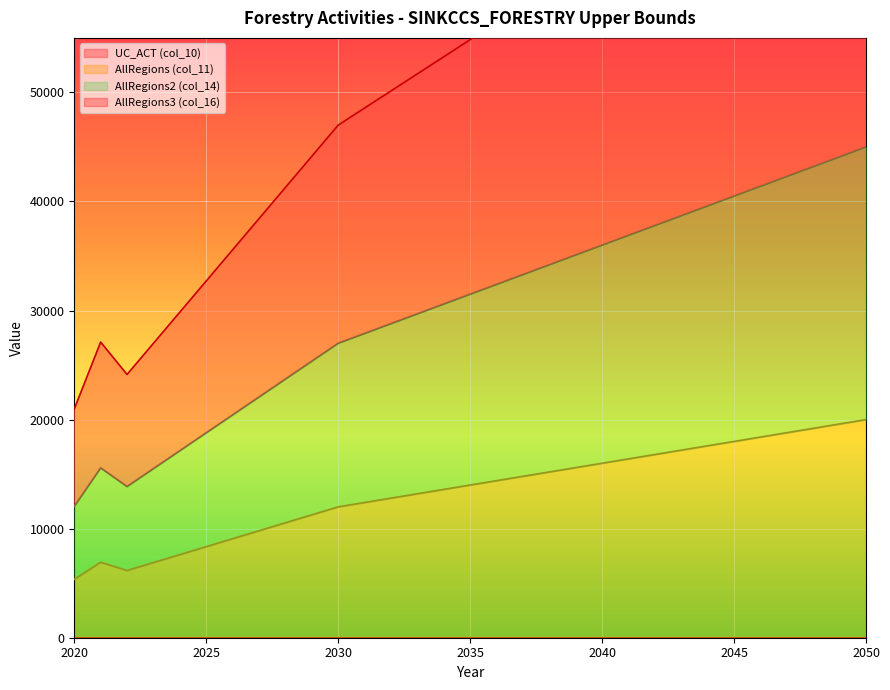

How many lines are shown in the chart?

3